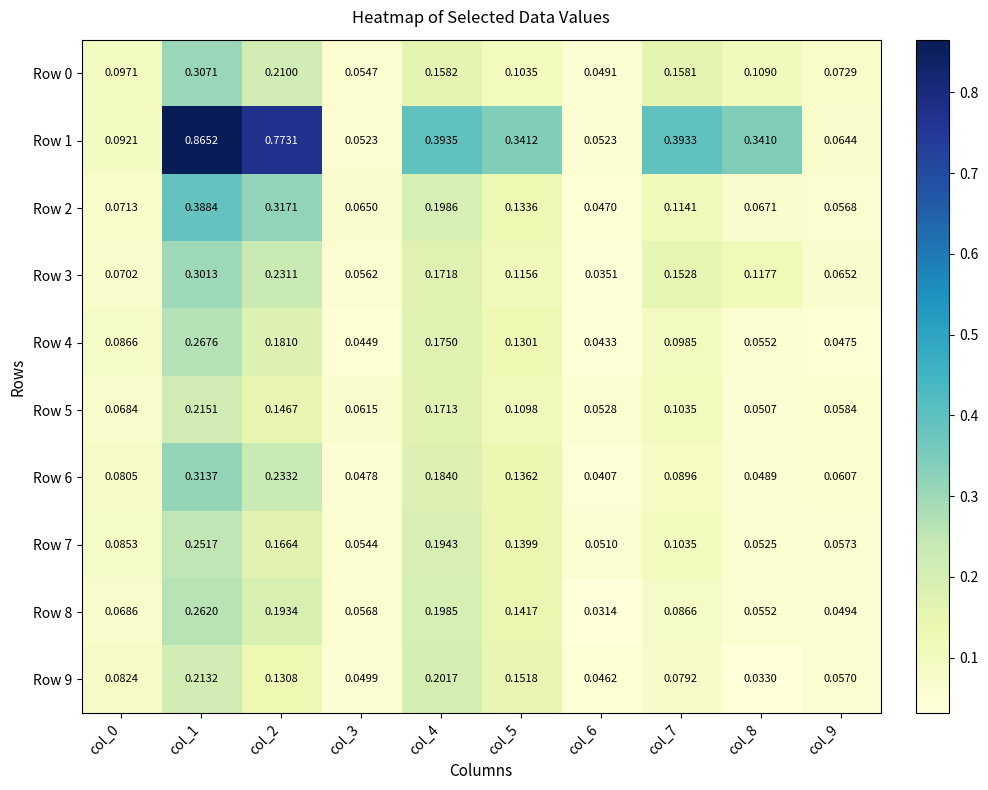

Is the value of Row 0 at col_7 greater than the value of Row 3 at col_8?

Yes